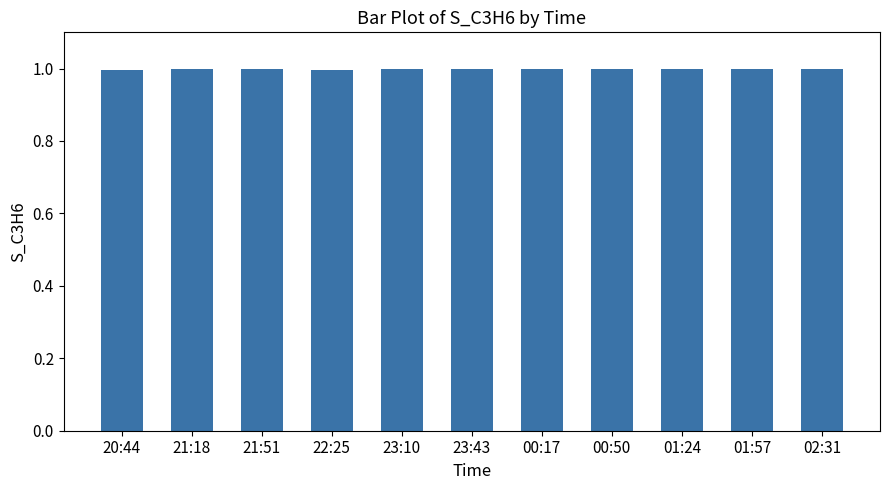

The value at 00:17 is 1.0. True or false?

True